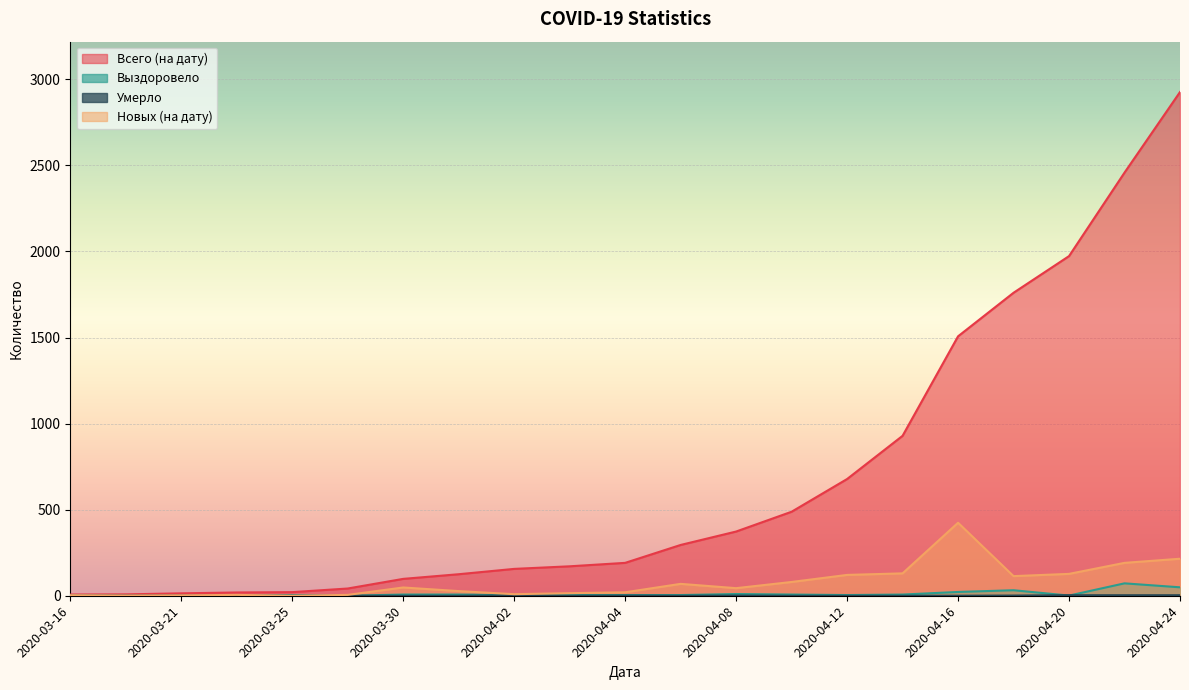

What position from the left is 2020-04-20?

19